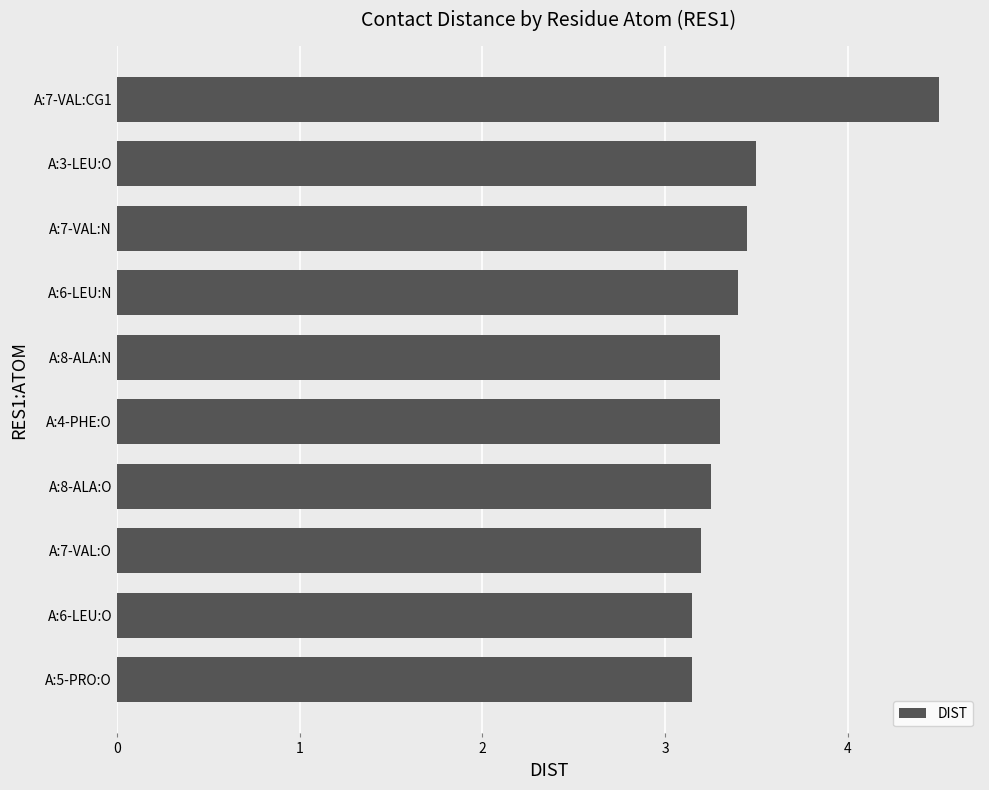

Between A:8-ALA:O and A:5-PRO:O, which is larger?

A:8-ALA:O